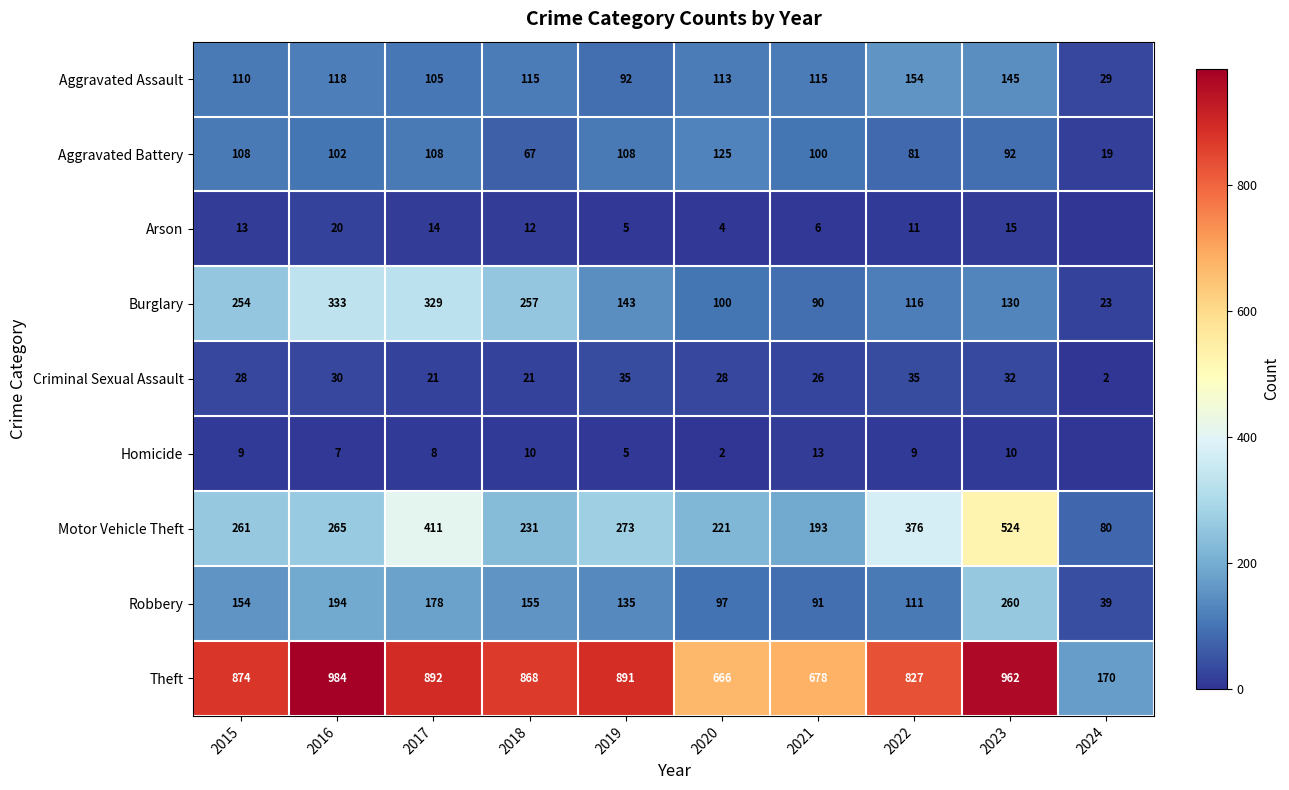

What is the spread (max minus min) of values at 2019?

886